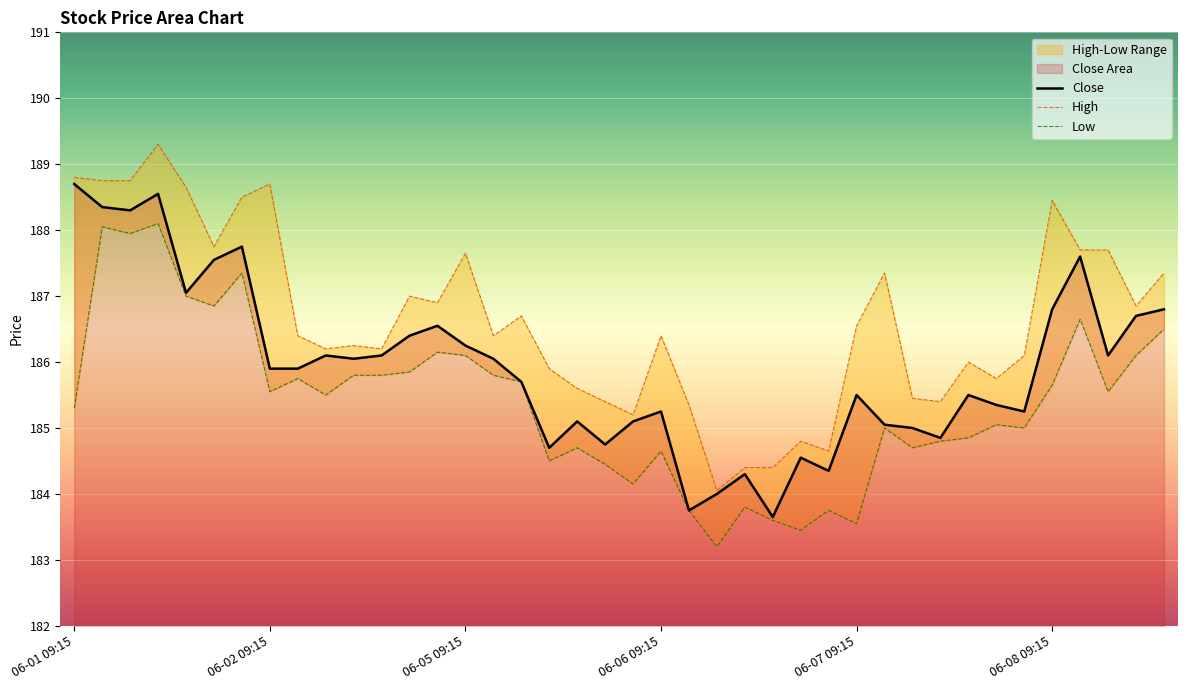

True or false: Close and Low cross at least once.

False